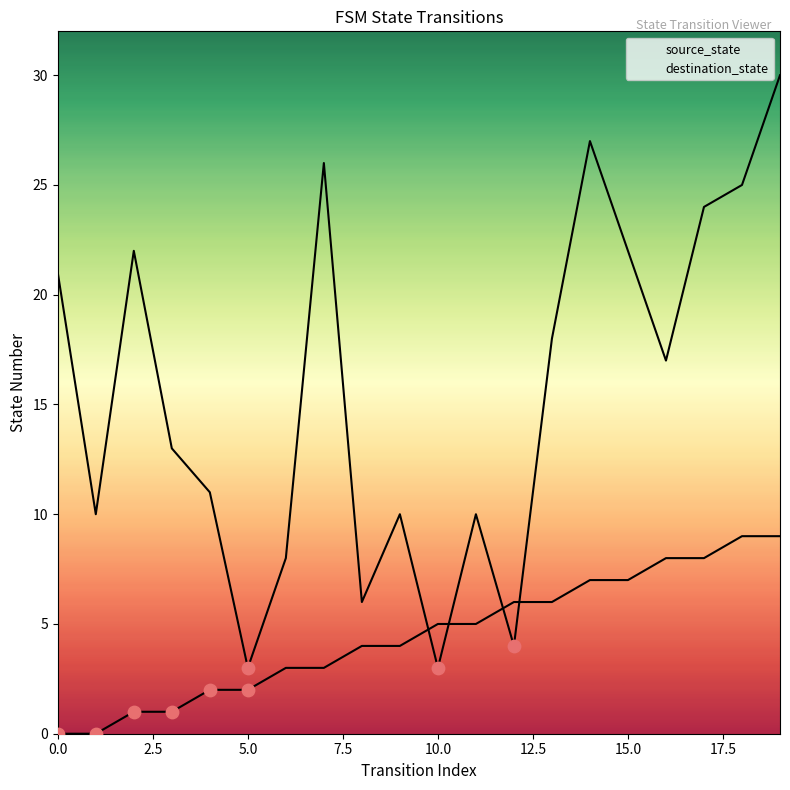

What are all the series names shown in the legend?

source_state, destination_state